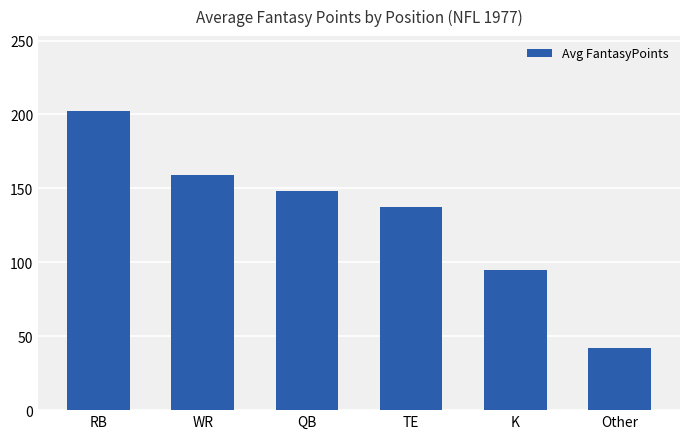

What is the label of the 4th bar from the left?

TE